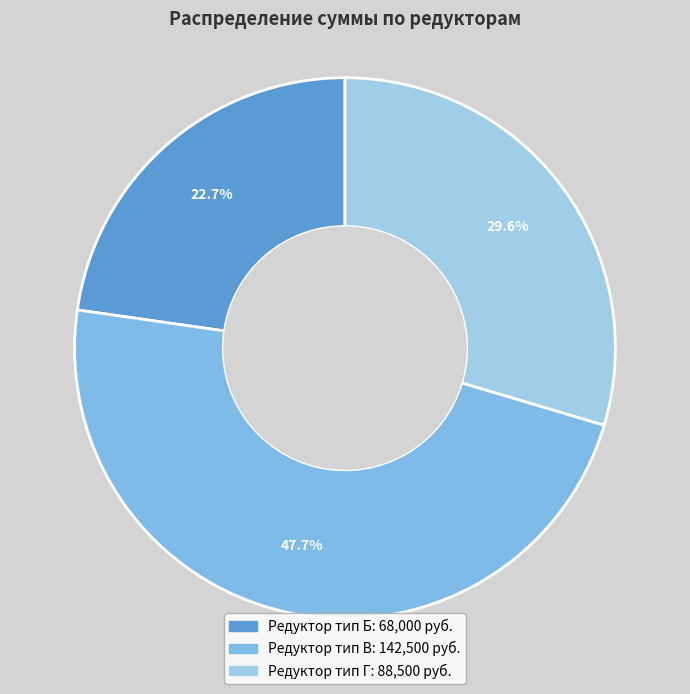

Rank the categories by value from highest to lowest.

Редуктор тип В, Редуктор тип Г, Редуктор тип Б